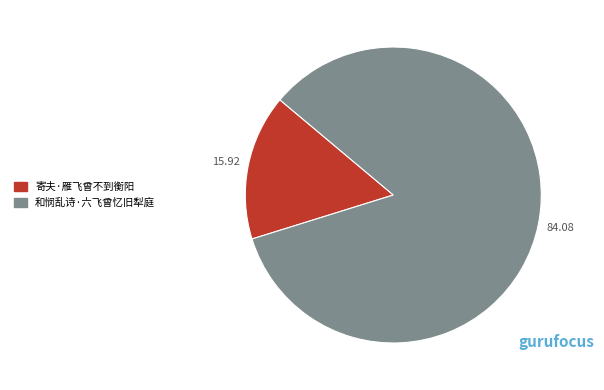

True or false: 和悯乱诗·六飞曾忆旧犁庭 accounts for 73% of the total.

False